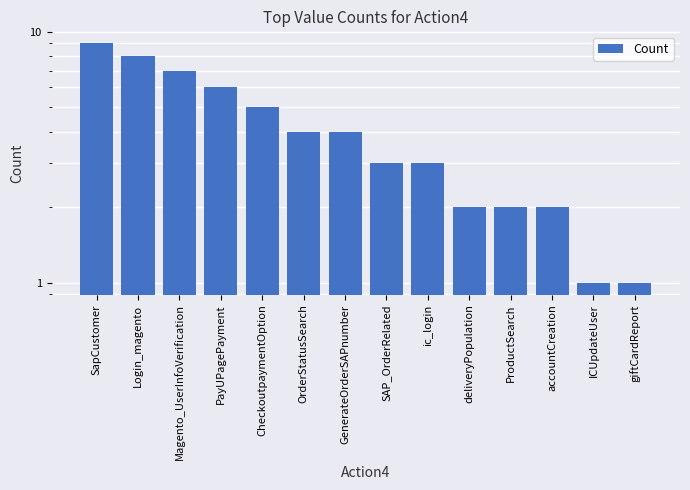

Count the values in the range 2 to 6.

9